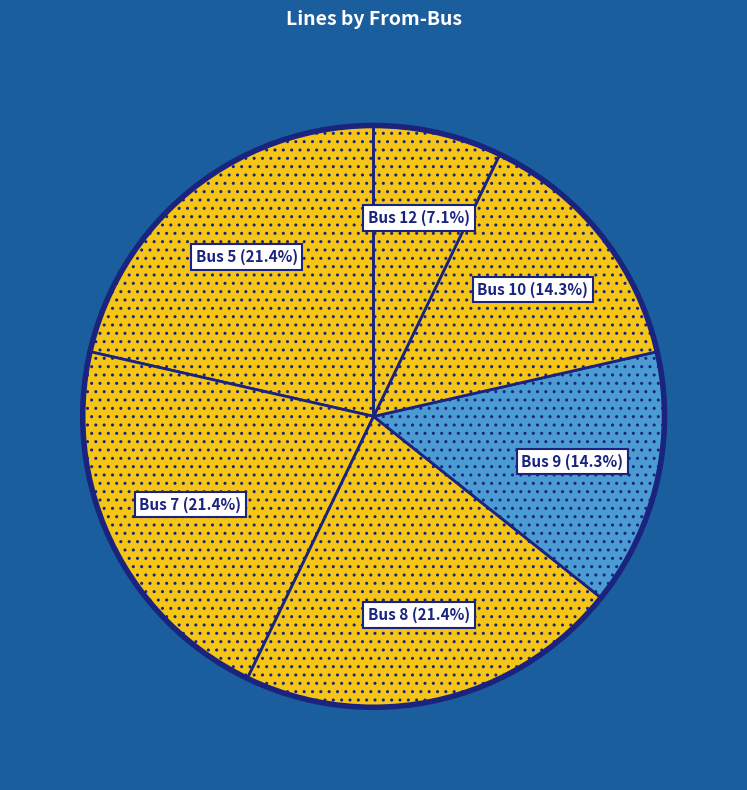

To the nearest percent, what is the difference between the largest and smallest slice percentages?

14%